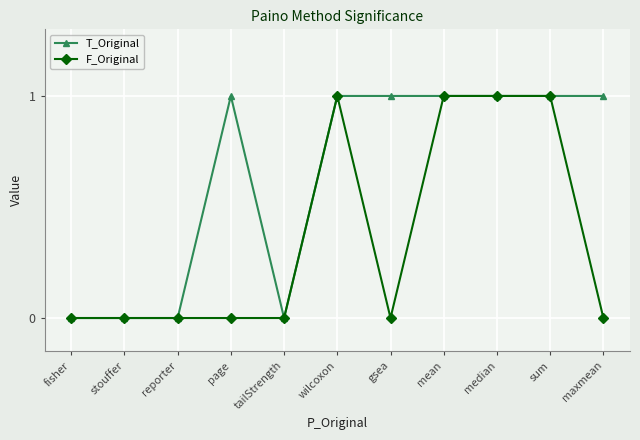

List the series in order of their overall mean, lowest first.

F_Original, T_Original